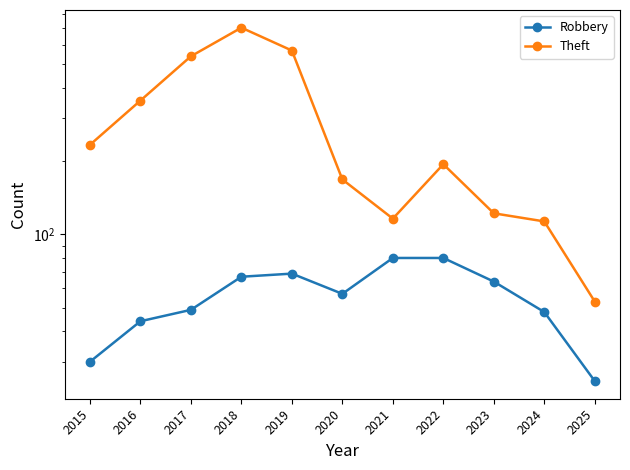

The Theft series shows 343 at 2022. True or false?

False